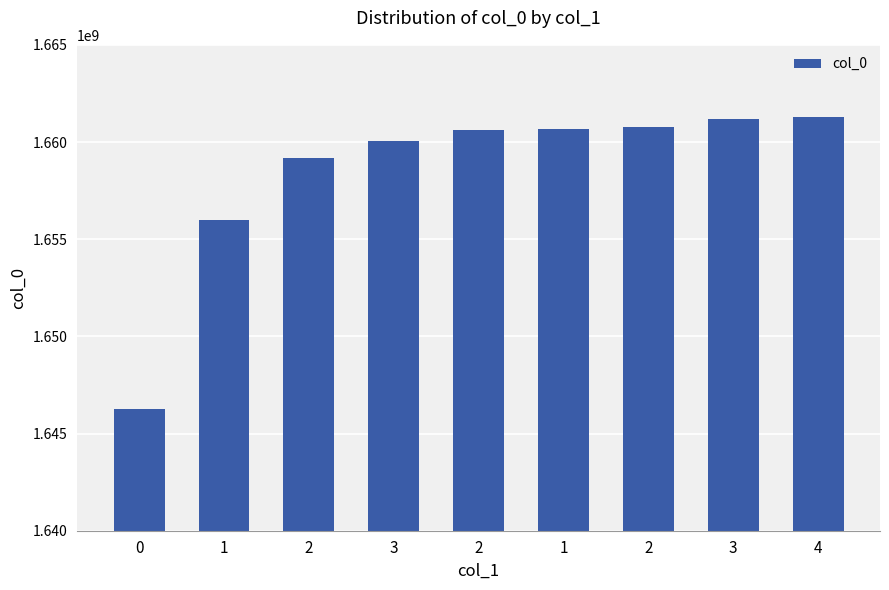

What is the minimum value shown in the chart?

1646252439